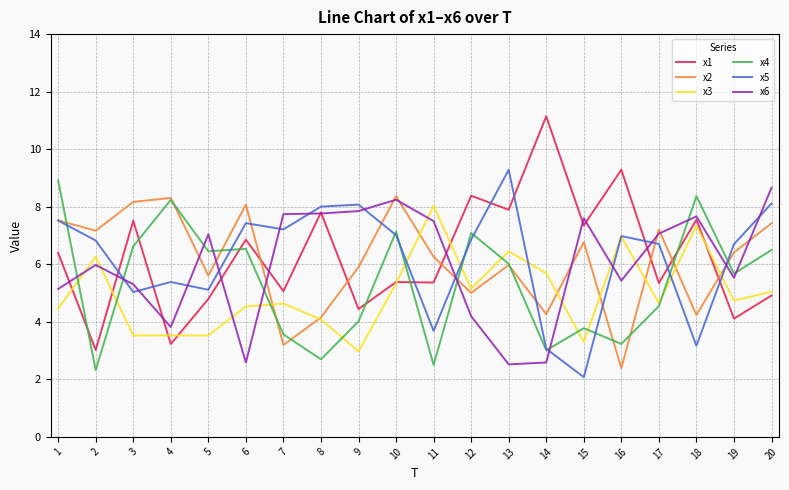

What is the difference between the highest and lowest values at 15?

5.5